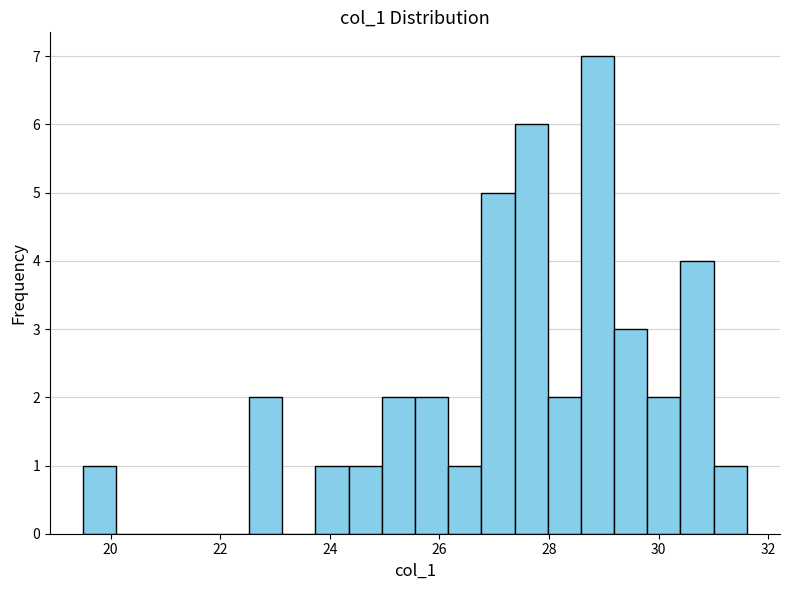

Around what value on the x-axis is the tallest bar? Give the approximate position of its centre, as read against the axis.

28.8